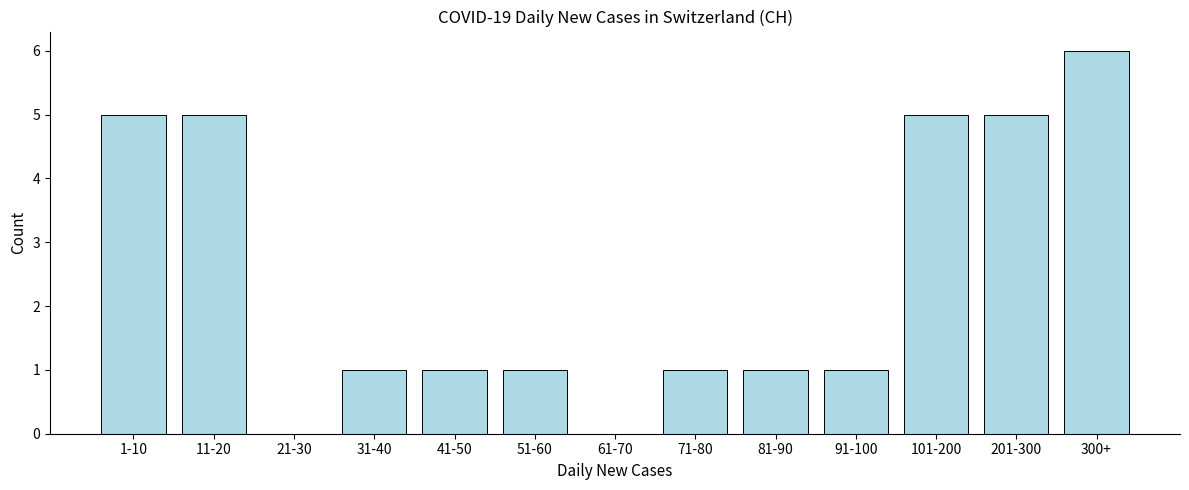

Reading left to right, extract all data points from this chart.

1-10=5	11-20=5	21-30=0	31-40=1	41-50=1	51-60=1	61-70=0	71-80=1	81-90=1	91-100=1	101-200=5	201-300=5	300+=6